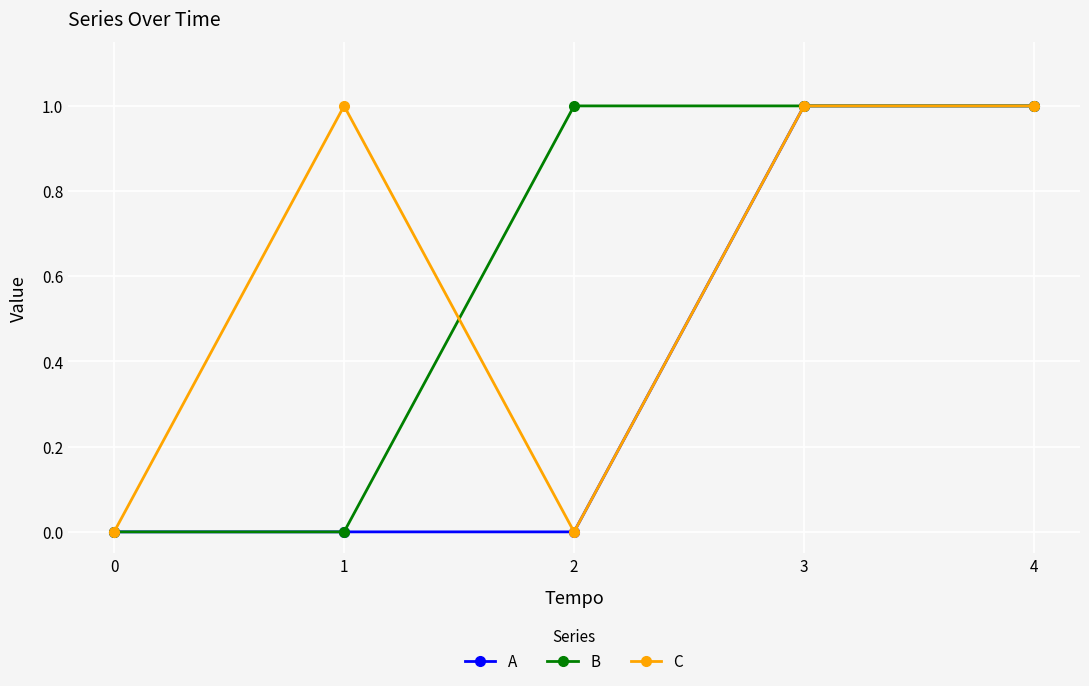

How many interior local valleys does the C series have?

1